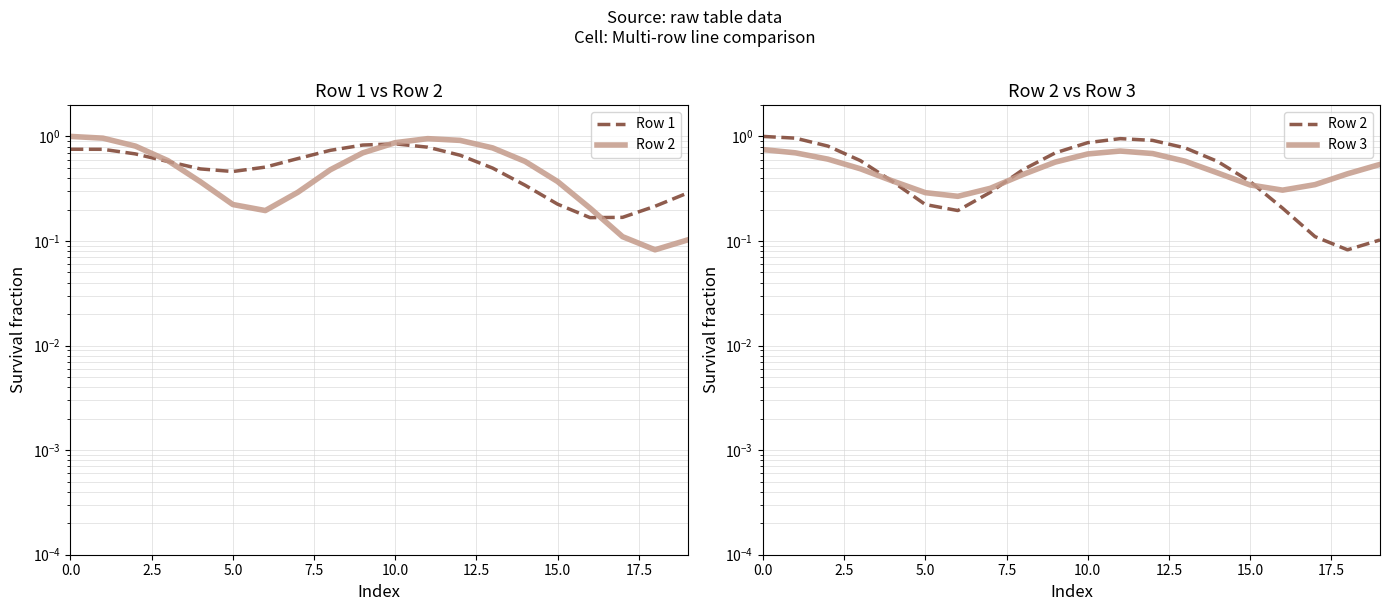

At which label is Row 1 closest to 0?

16